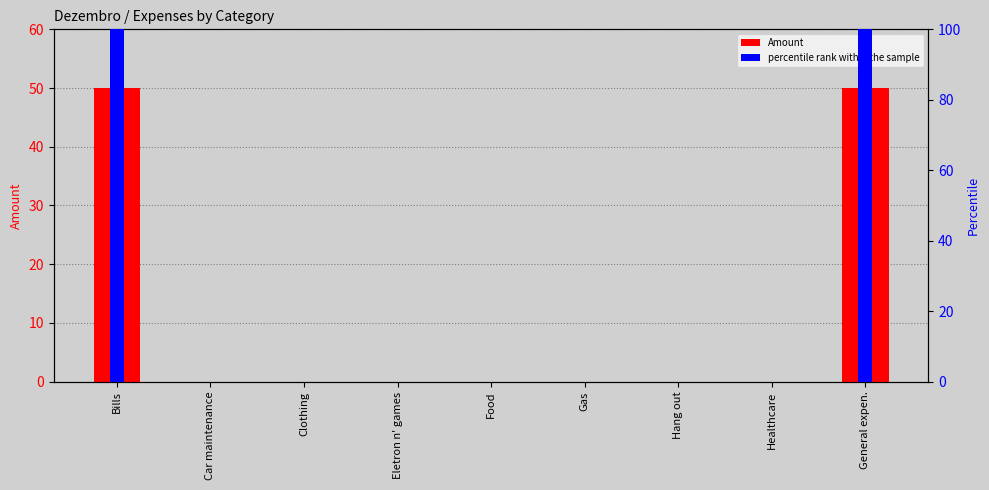

List the labels in order of Amount value, largest first.

Bills, General expen., Car maintenance, Clothing, Eletron n' games, Food, Gas, Hang out, Healthcare